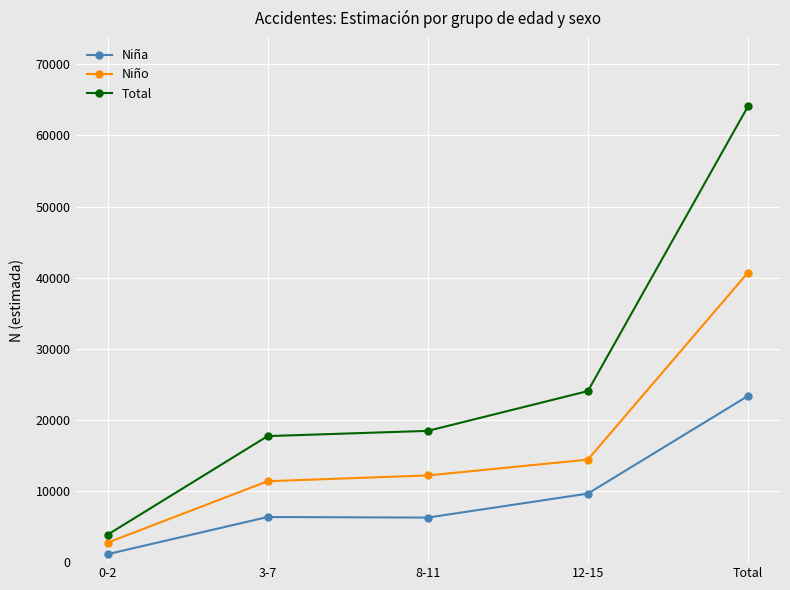

The value of Total at 3-7 is 25820. True or false?

False